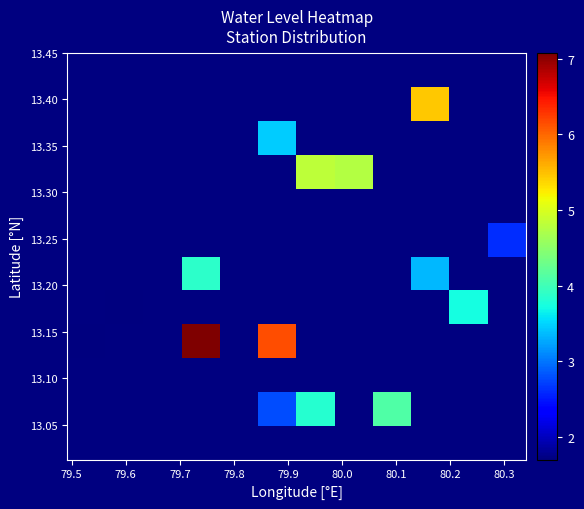

What is the smallest value displayed?

1.7